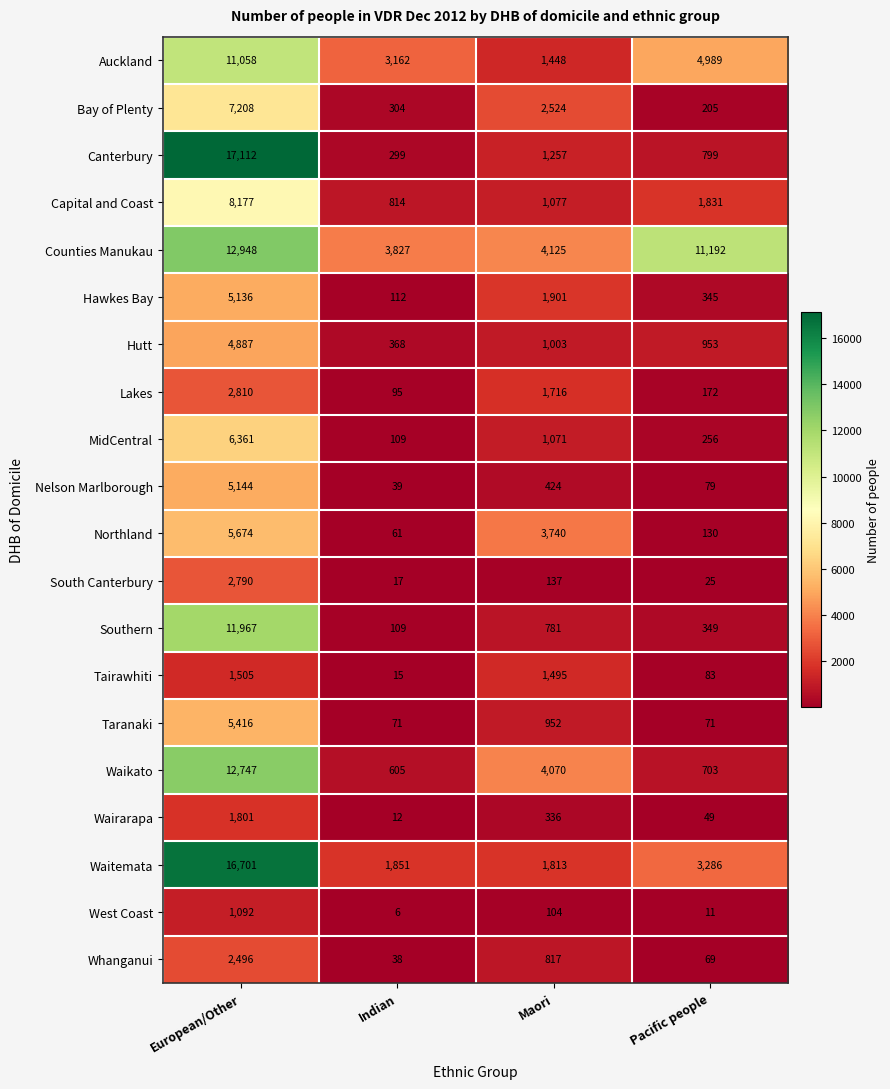

Which series changed the most between Indian and Pacific people?

Counties Manukau